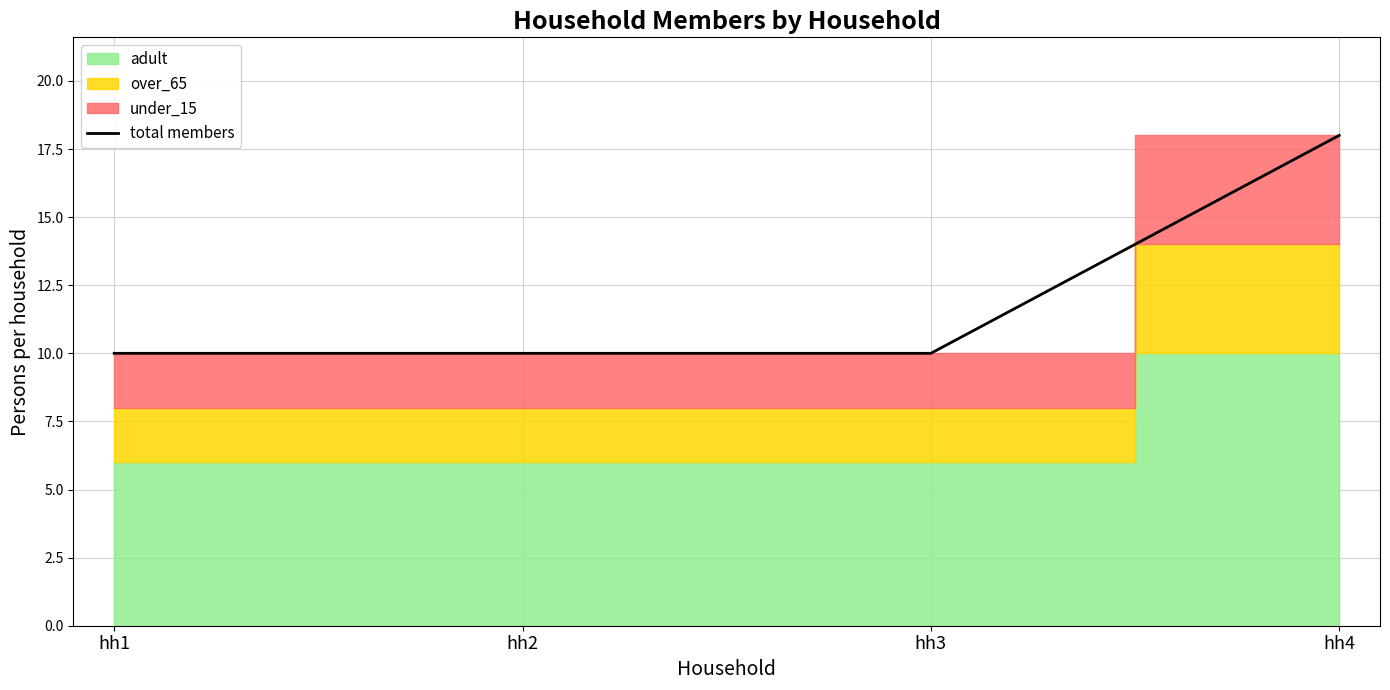

What is the average value?

12